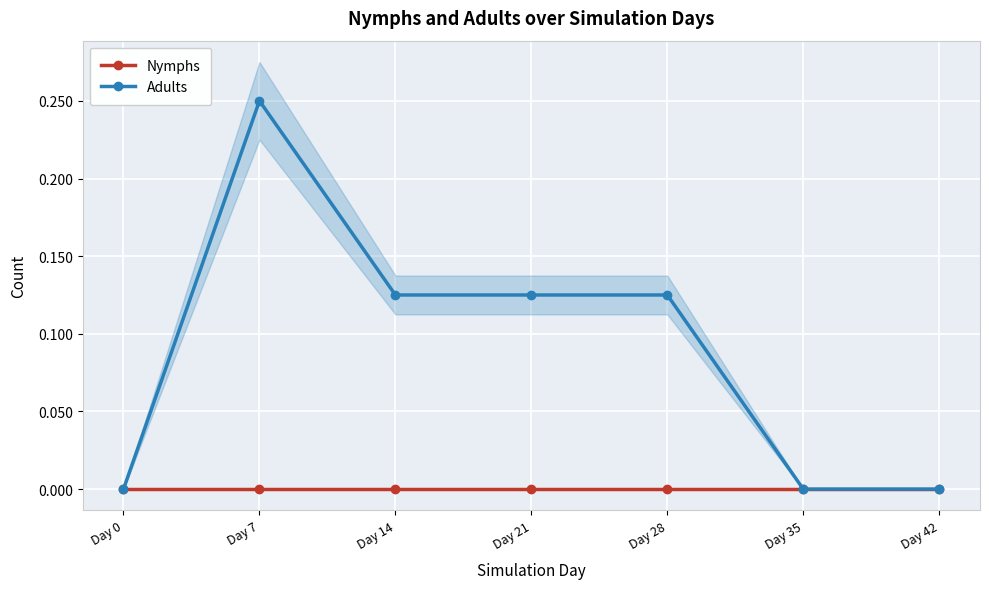

Which has a higher value, Day 21 or Day 14?

Day 21